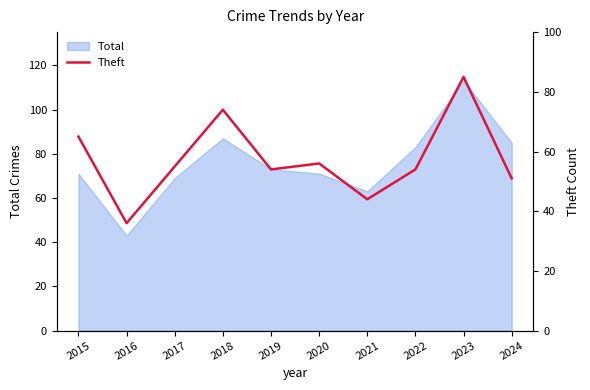

How many points are lower than both their immediate neighbors (excluding endpoints)?

3